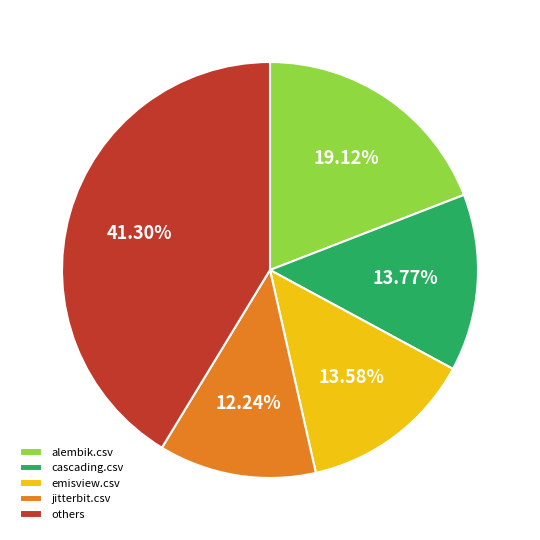

Which category has the smallest portion of the pie?

jitterbit.csv